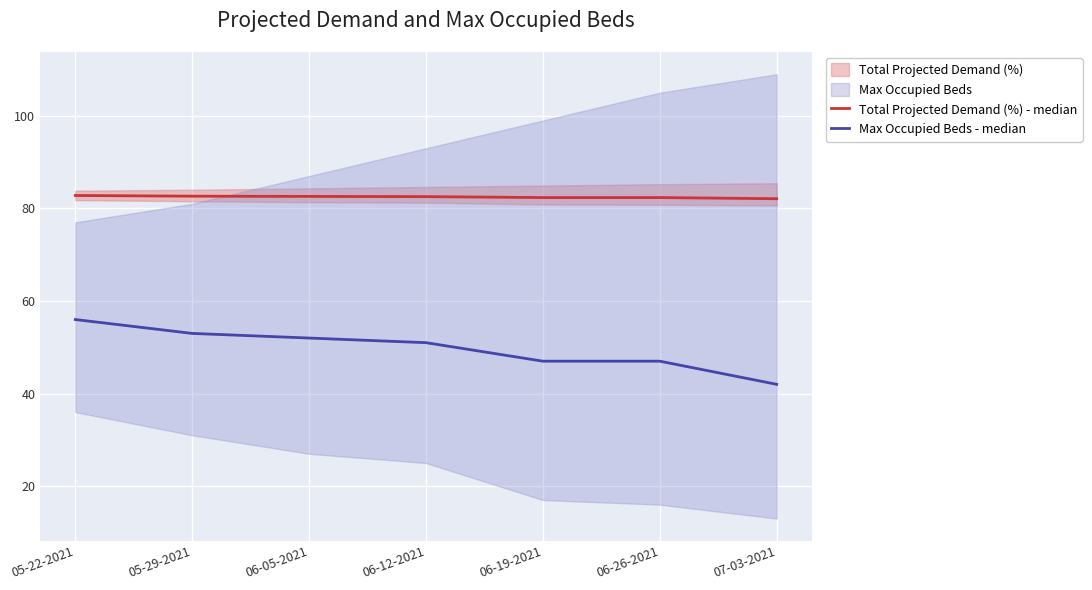

What is the average value of the Total Projected Demand (%) - median series?

82.5